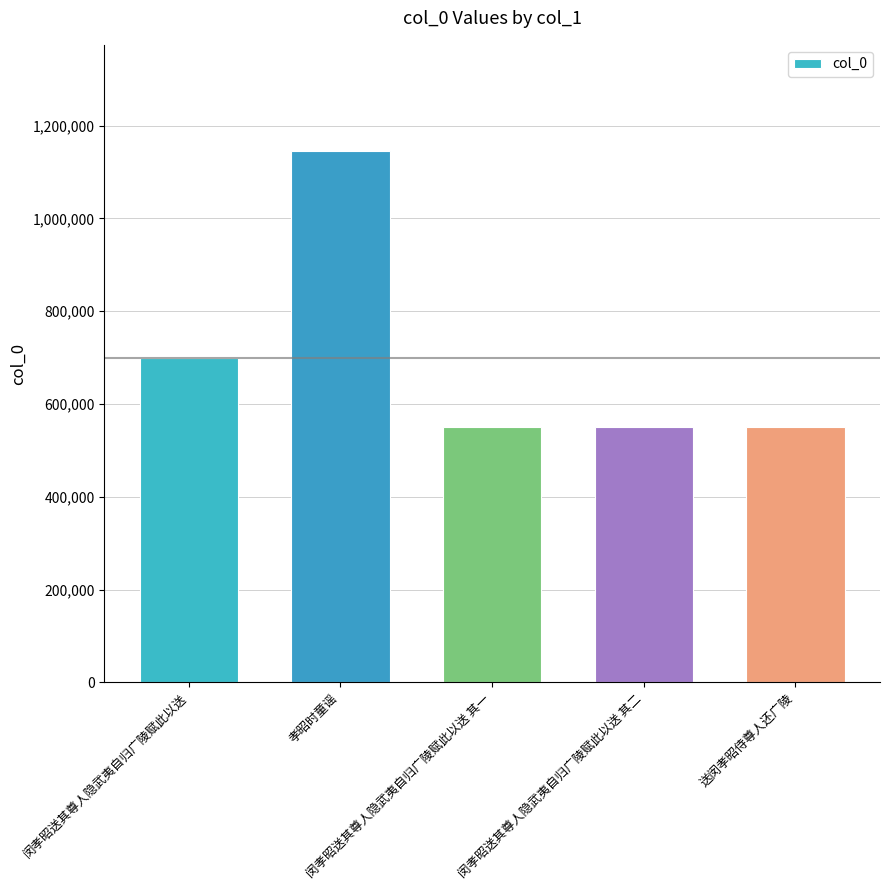

What position from the right is 闵孝昭送其尊人隐武夷自归广陵赋此以送 其一?

3